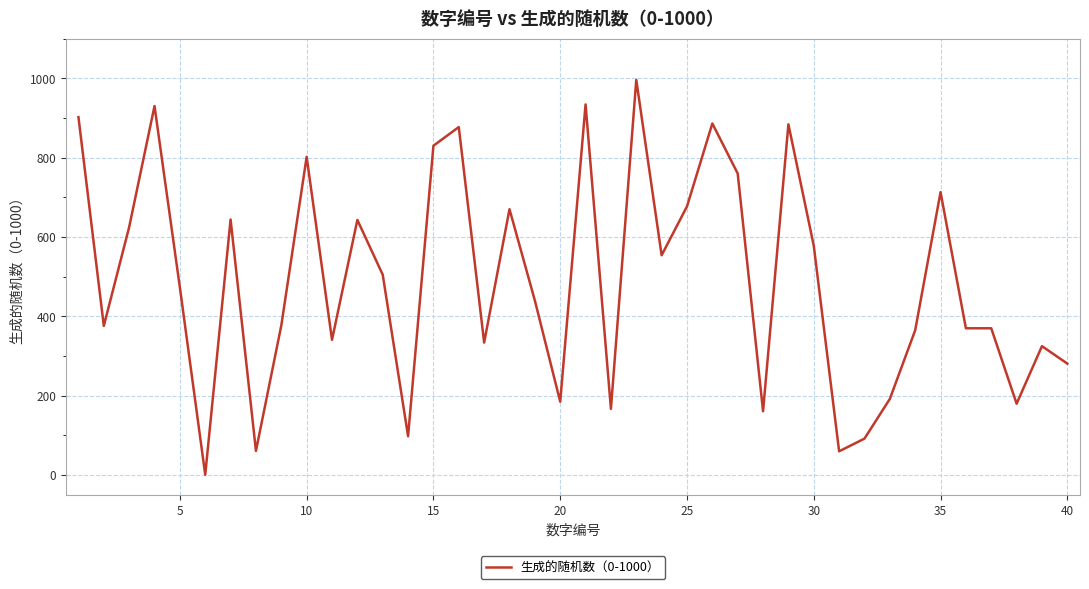

What is the smallest value displayed?

1